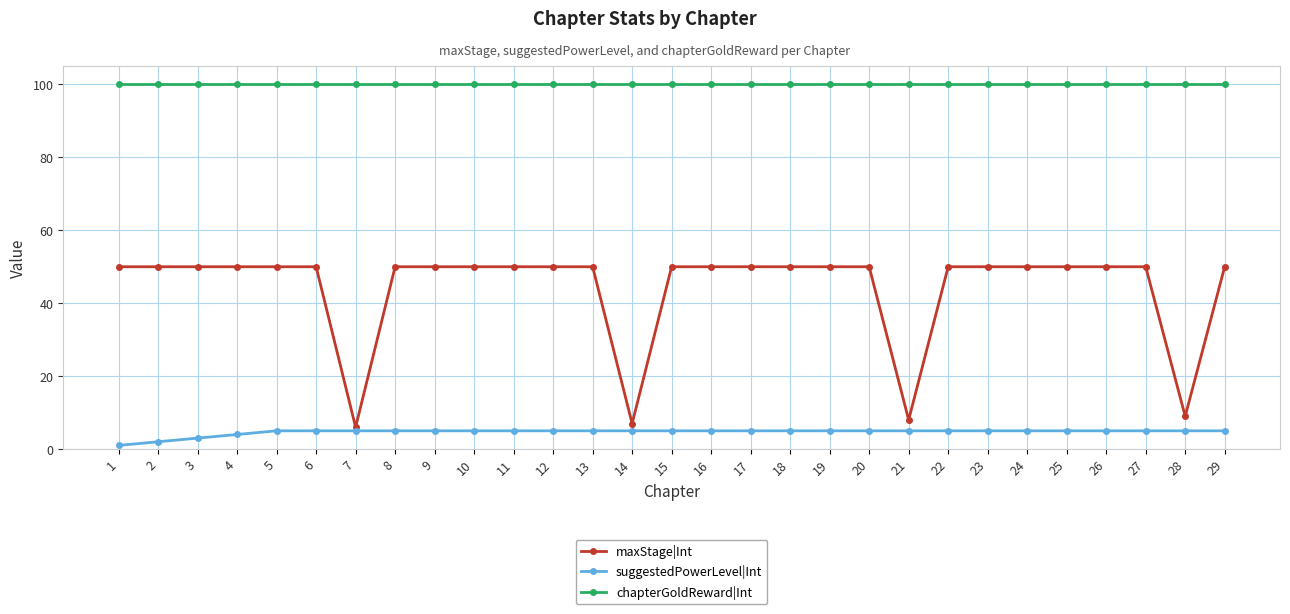

Count the number of categories in the chart.

29